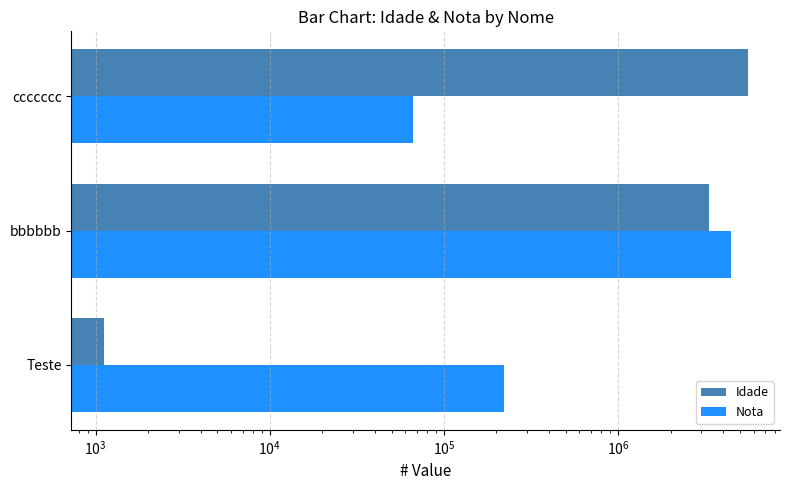

Which series has the largest total across all categories?

Idade